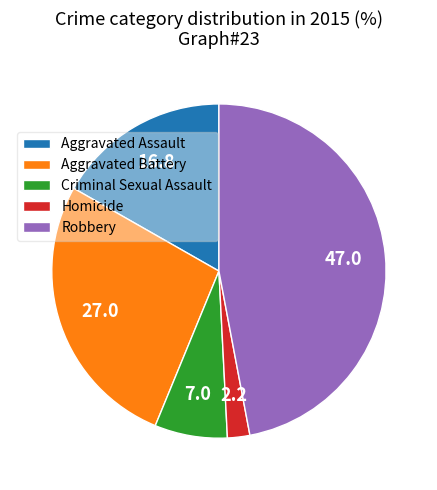

Between Robbery and Criminal Sexual Assault, which is larger?

Robbery